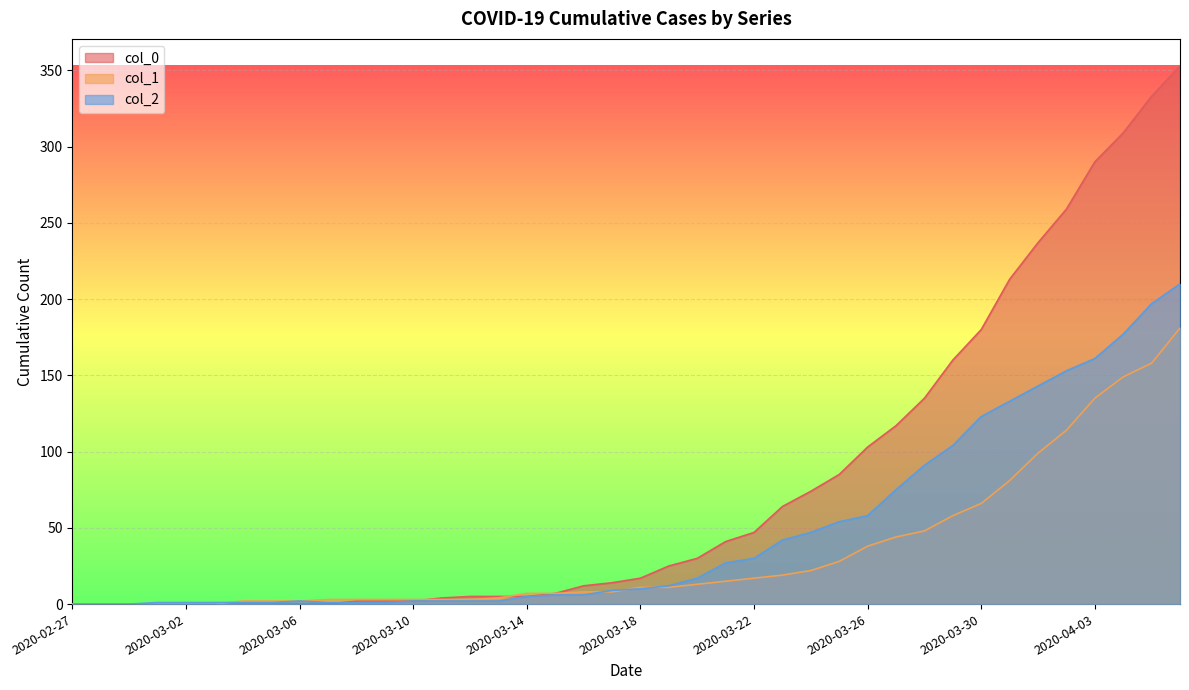

What is the sum of all col_0 values?

3130